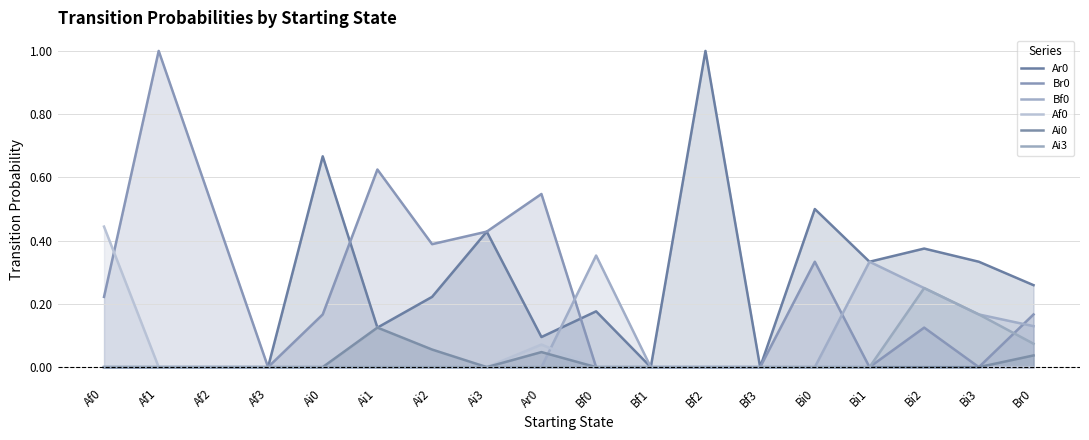

Where is Af0 nearest to the value 0?

Af1